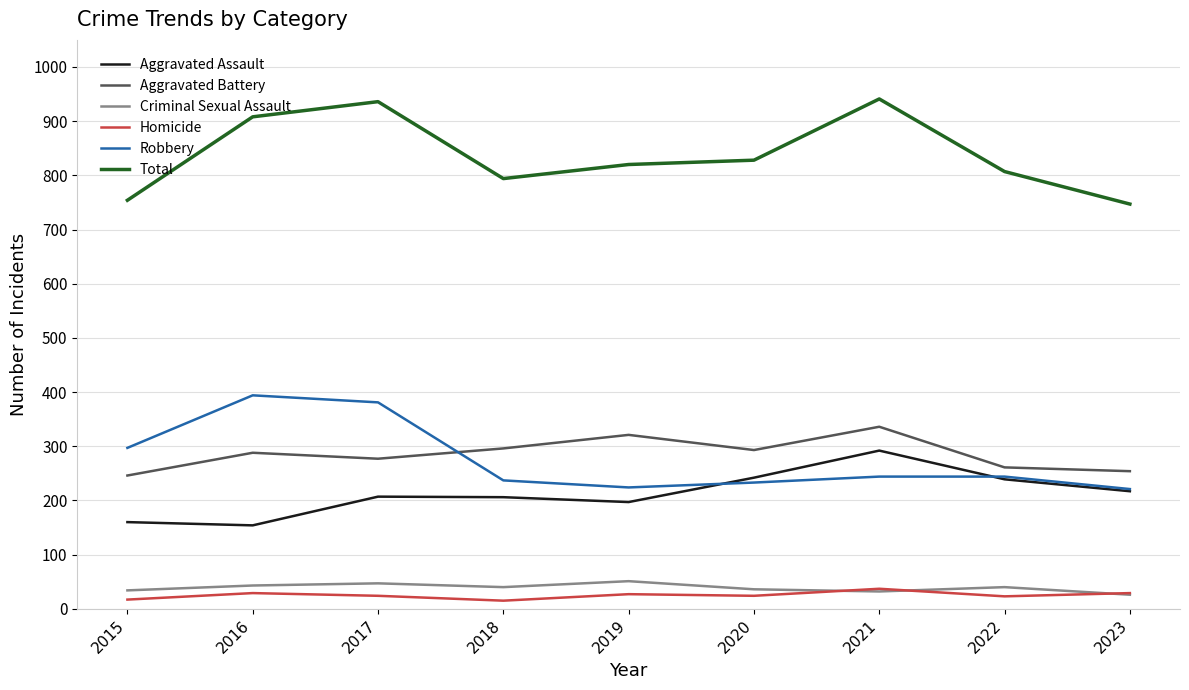

At which label is Total closest to 844?

2020